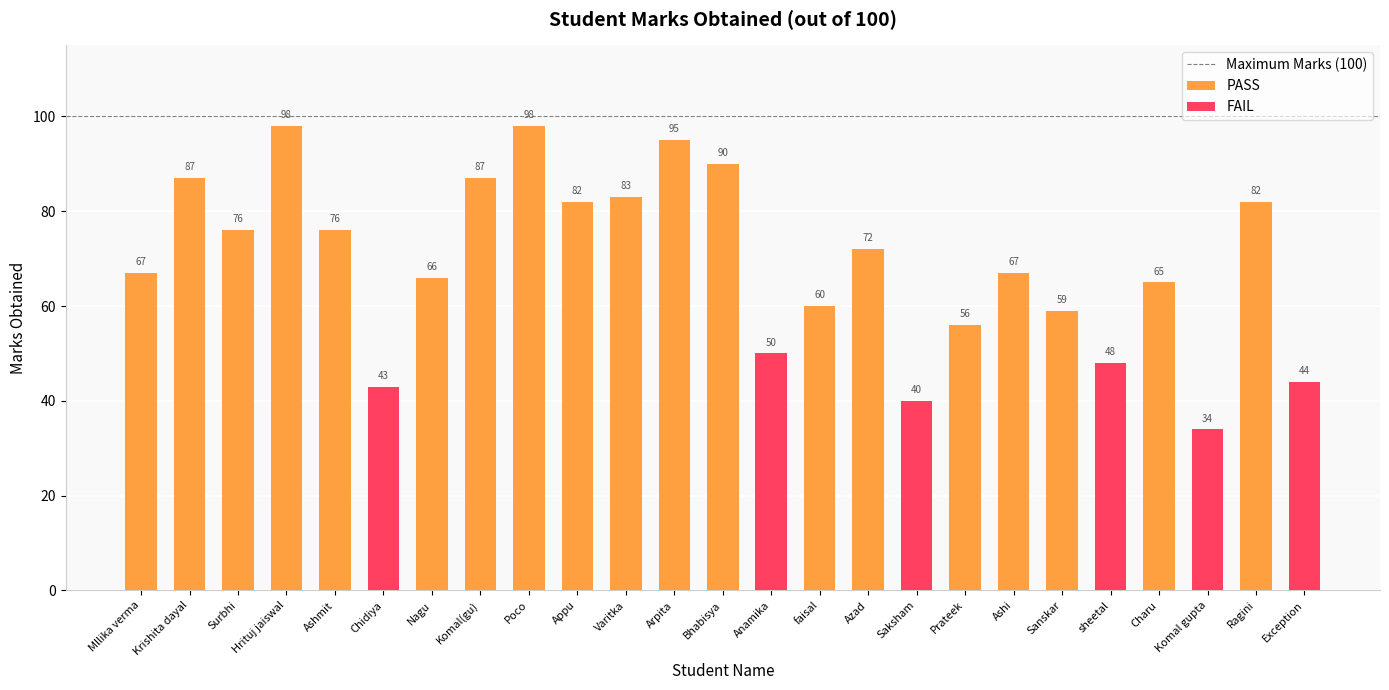

What is the change in value from Arpita to Exception?

-51